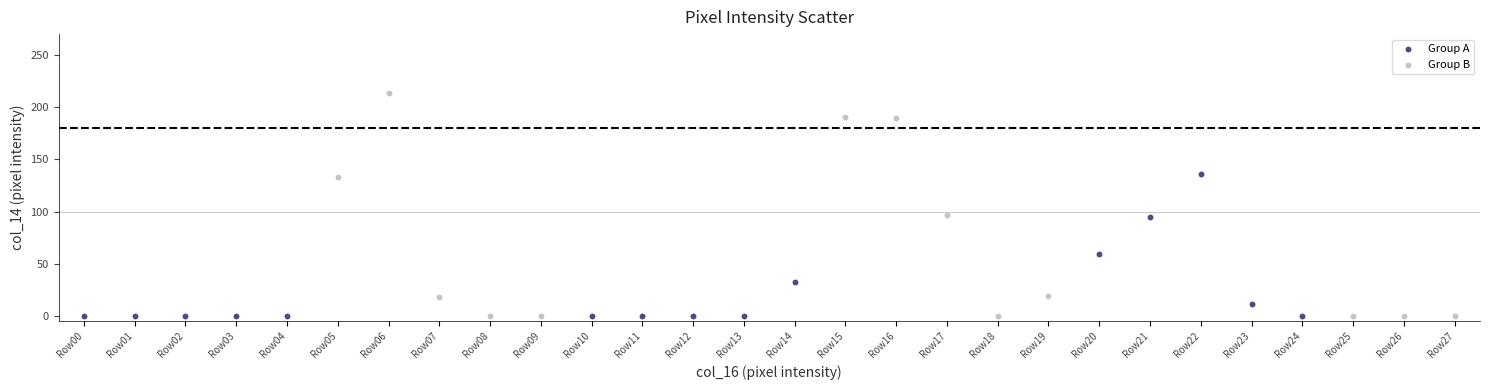

What are all the series names shown in the legend?

Group A, Group B